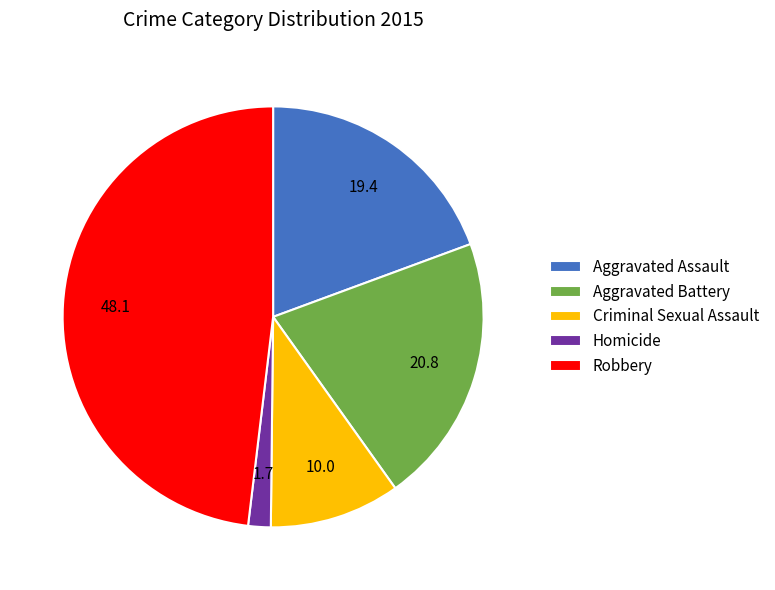

The Homicide slice represents 9% of the pie. True or false?

False